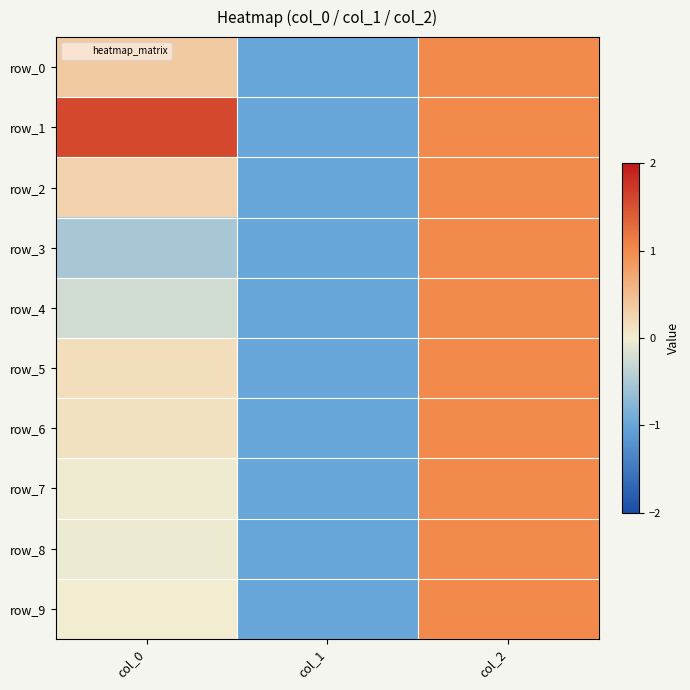

Reading left to right, list all the values displayed in this chart.

row_0: col_0=0.3	col_1=-1.0	col_2=1.0
row_1: col_0=1.6	col_1=-1.0	col_2=1.0
row_2: col_0=0.3	col_1=-1.0	col_2=1.0
row_3: col_0=-0.5	col_1=-1.0	col_2=1.0
row_4: col_0=-0.2	col_1=-1.0	col_2=1.0
row_5: col_0=0.1	col_1=-1.0	col_2=1.0
row_6: col_0=0.1	col_1=-1.0	col_2=1.0
row_7: col_0=-0.0	col_1=-1.0	col_2=1.0
row_8: col_0=-0.0	col_1=-1.0	col_2=1.0
row_9: col_0=0.0	col_1=-1.0	col_2=1.0